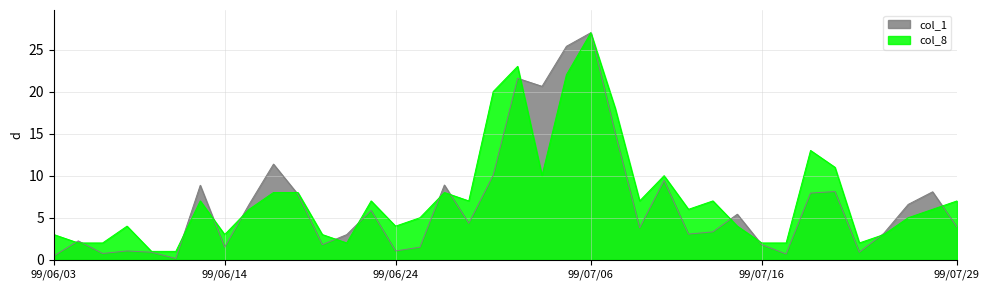

How many lines are shown in the chart?

2